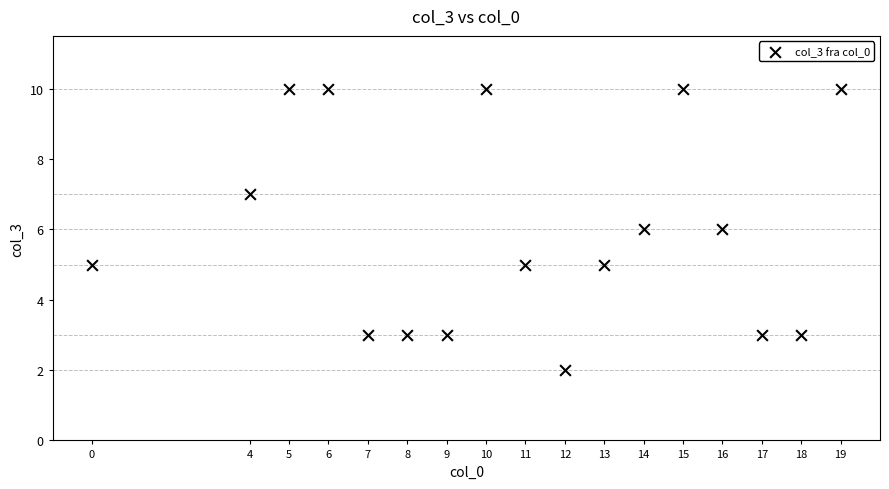

What is the range of X values (max minus min)?

19